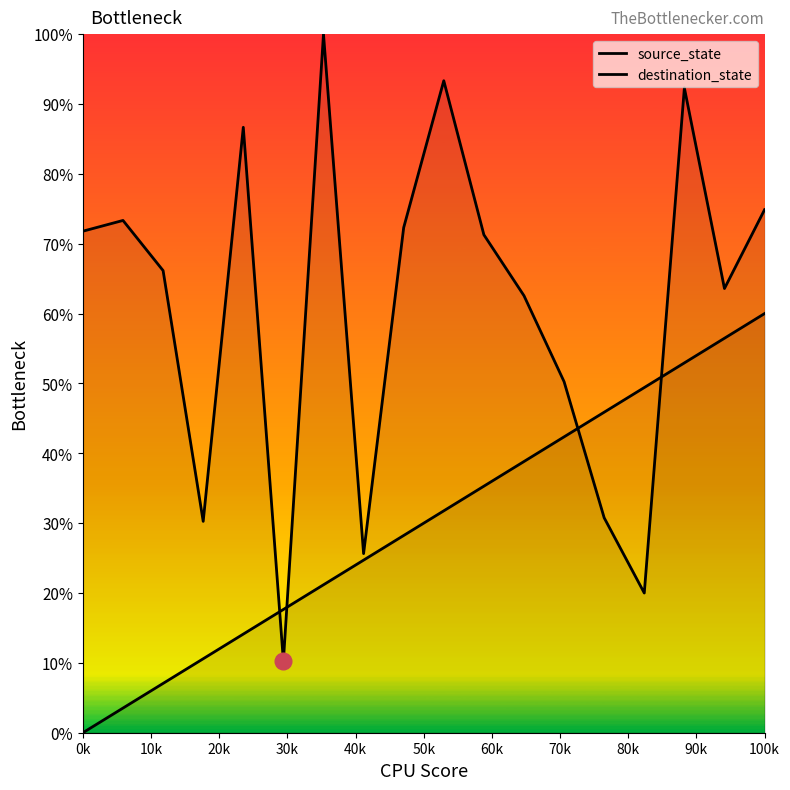

How many lines are shown in the chart?

2